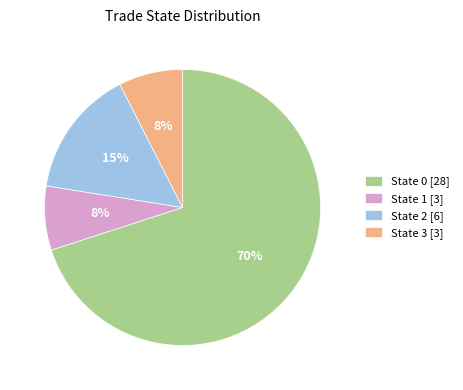

Which slice represents more than half of the pie?

State 0 [28]